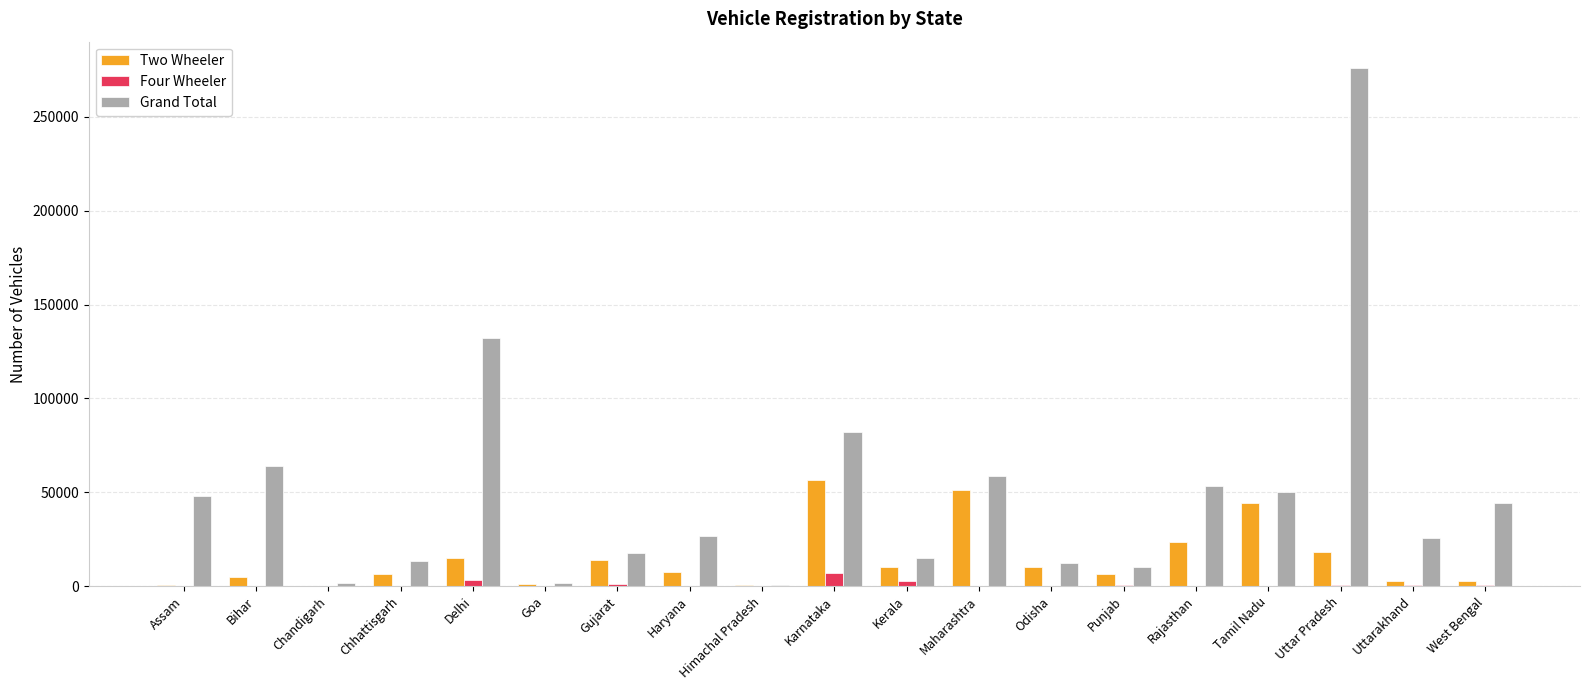

What is the total value across all series at Karnataka?

145995